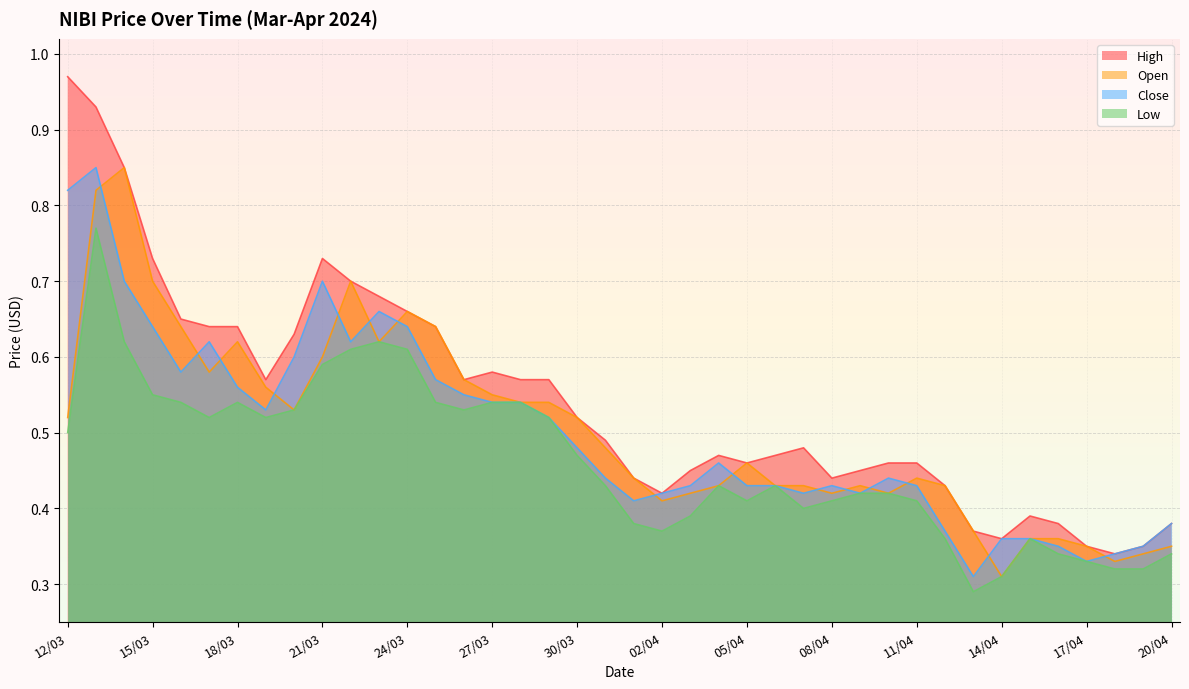

True or false: open and low intersect in this chart.

False